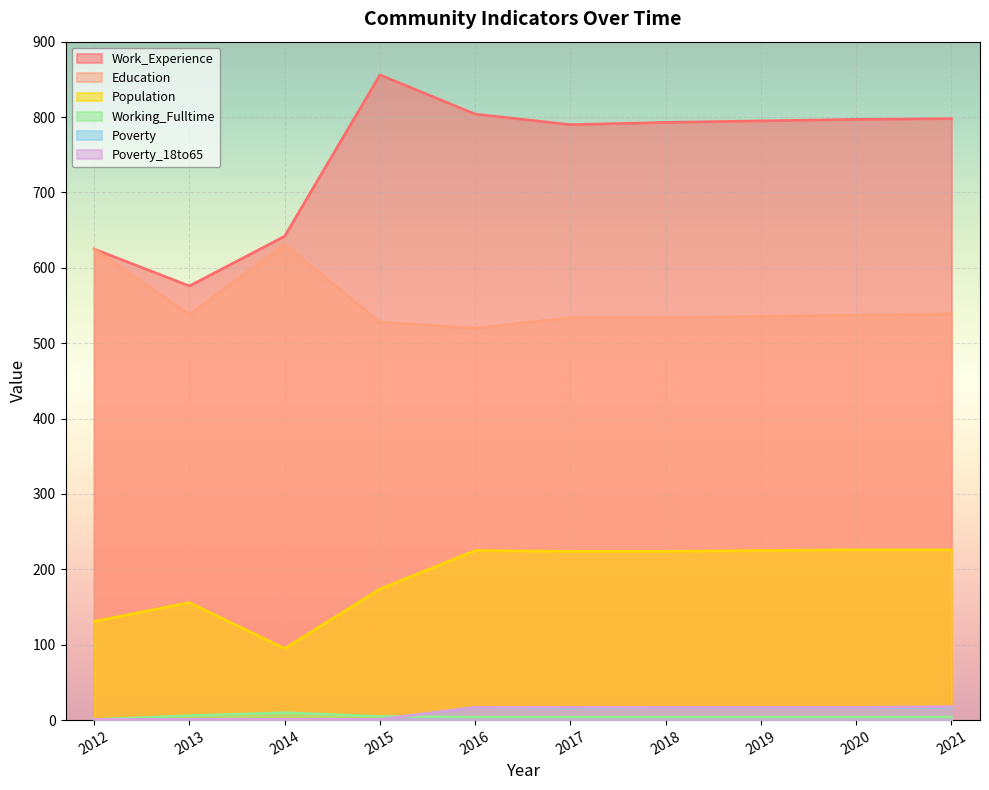

What is the approximate value of Education at 2012?

625